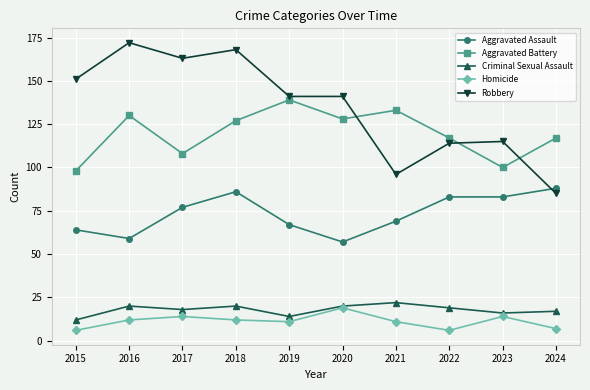

How many times do Aggravated Assault and Robbery cross each other?

1